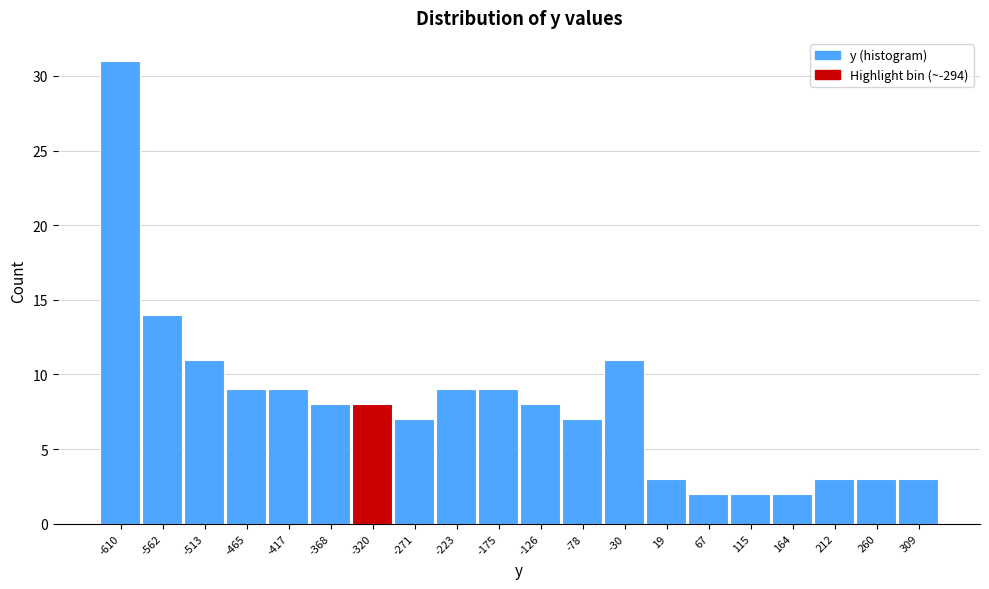

Reading right to left, extract all data points from this chart.

309=3	260=3	212=3	164=2	115=2	67=2	19=3	-30=11	-78=7	-126=8	-175=9	-223=9	-271=7	-320=8	-368=8	-417=9	-465=9	-513=11	-562=14	-610=31